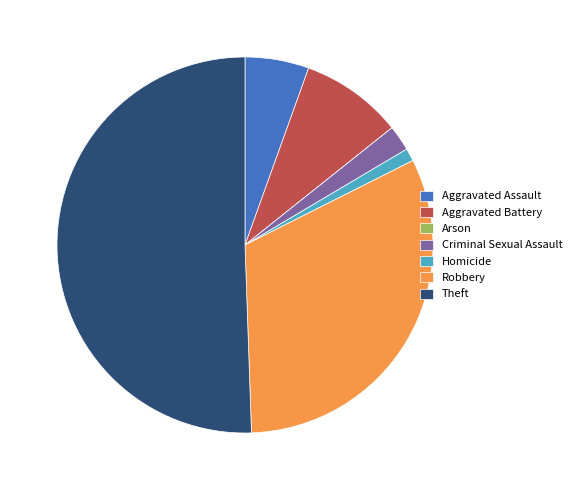

Which slice is the largest?

Theft